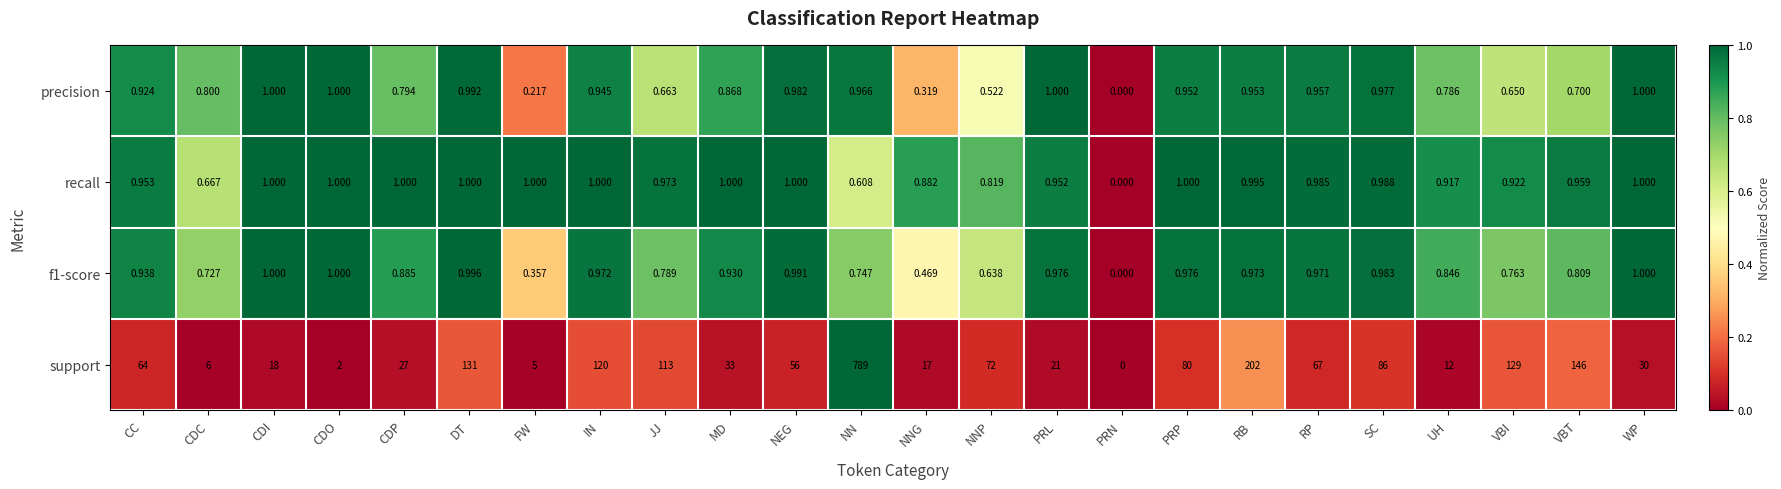

Which series changed the most between DT and NNP?

support